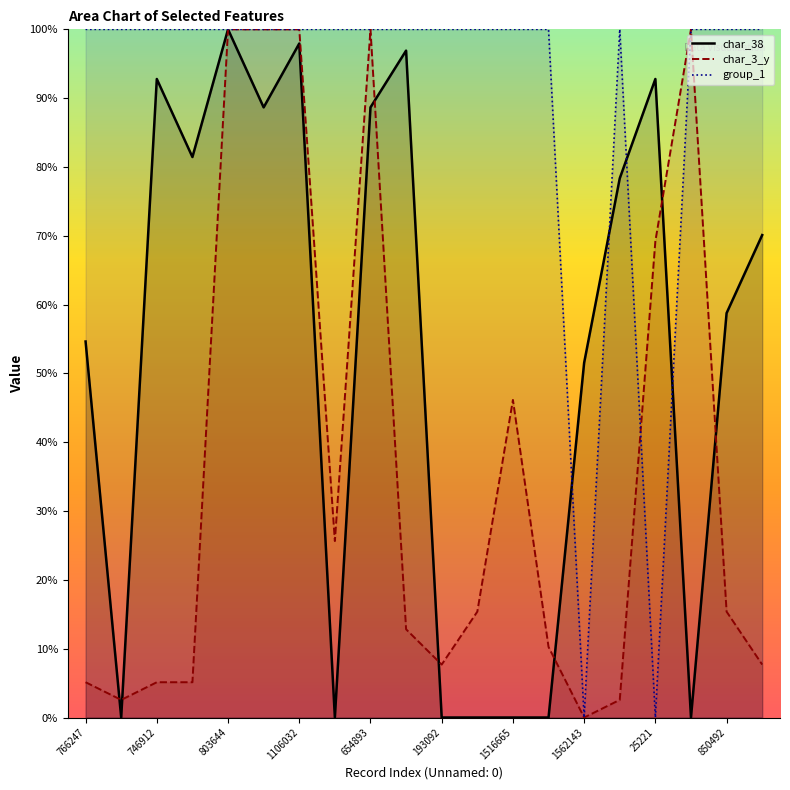

Read the char_3_y value at 746912.

5.1